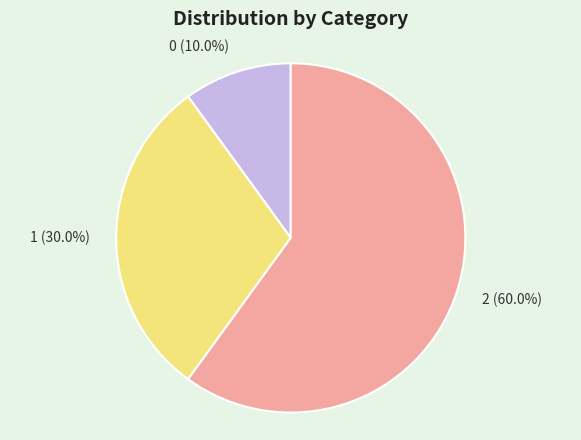

What percentage is the 1 slice, to the nearest percent?

30%